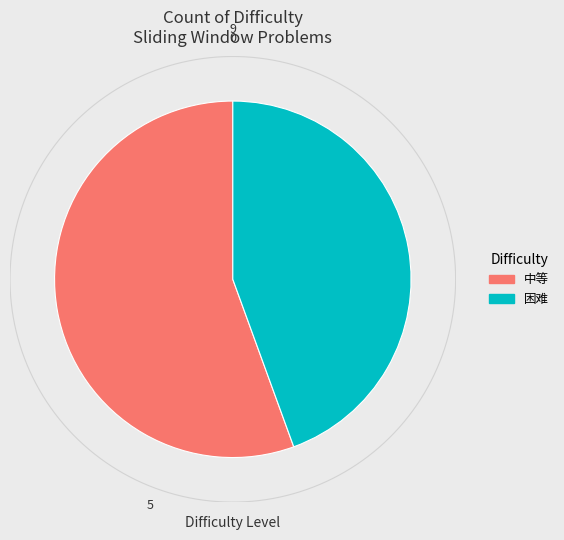

To the nearest percent, what portion does 困难 represent?

44%